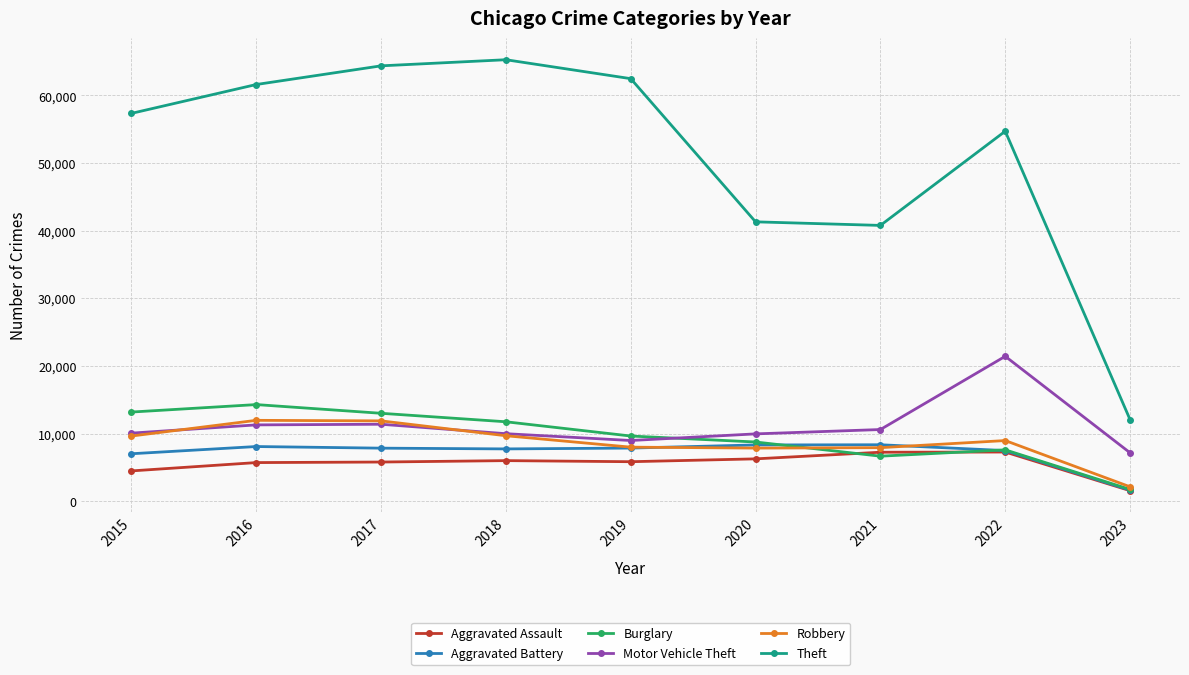

Which series changed the most between 2020 and 2022?

Theft